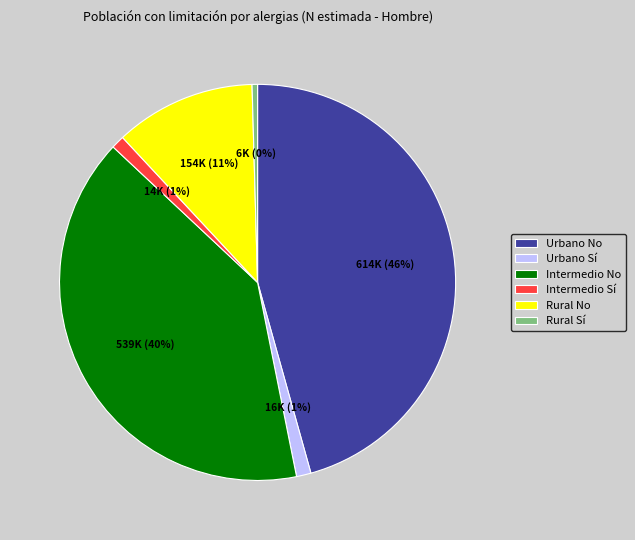

What is the smallest slice in the pie chart?

Rural Sí